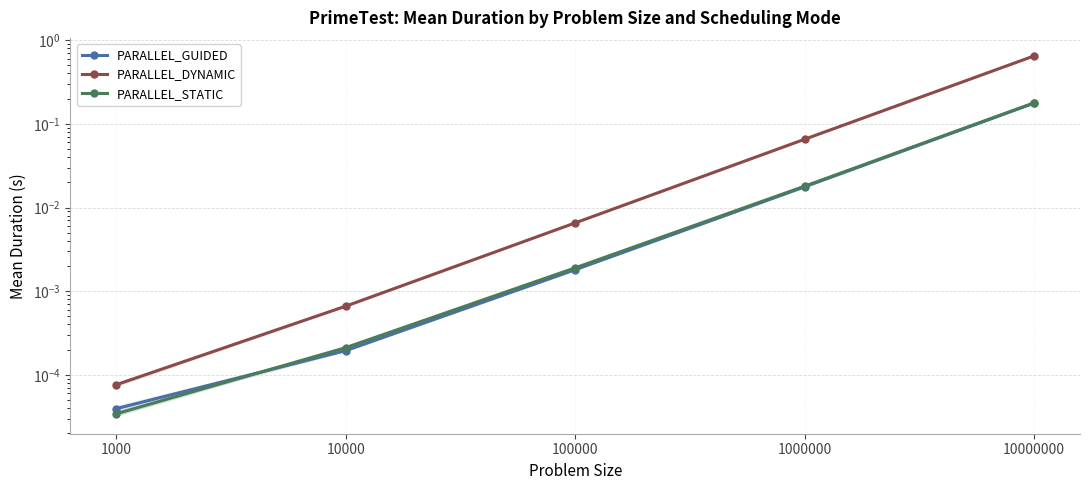

Rank the categories by PARALLEL_GUIDED value from highest to lowest.

10000000, 1000000, 100000, 10000, 1000